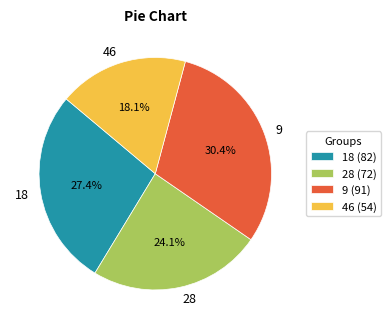

What percentage is NOT represented by 46?

81.9%